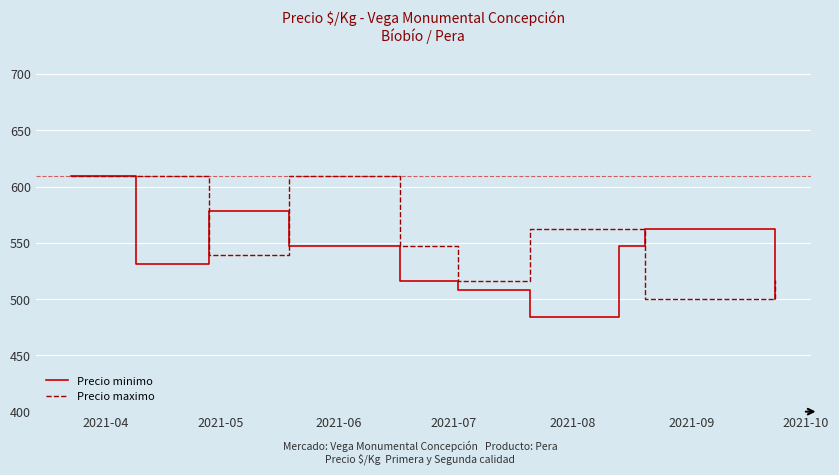

What is the greatest value displayed?

609